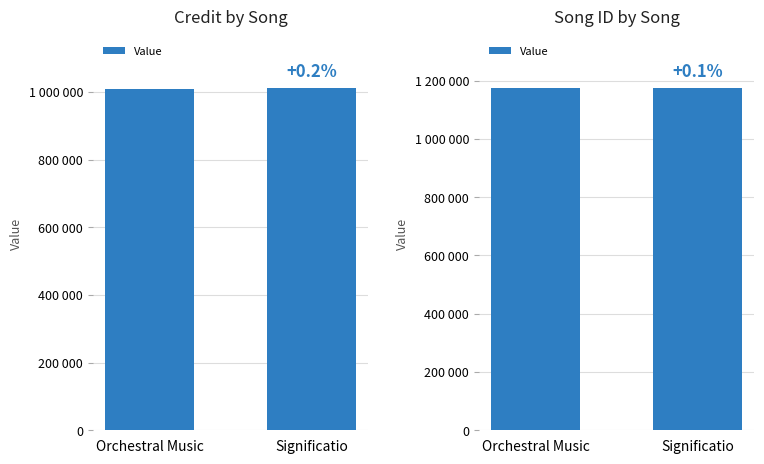

True or false: the data shows 1175474 at Significatio.

True